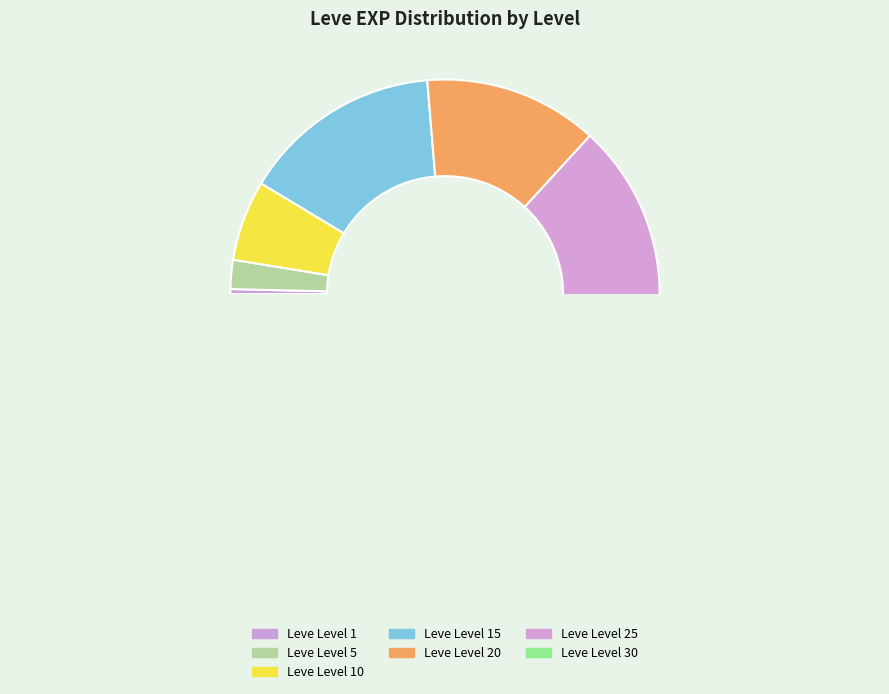

Does Leve Level 15 represent more than half of the total?

No